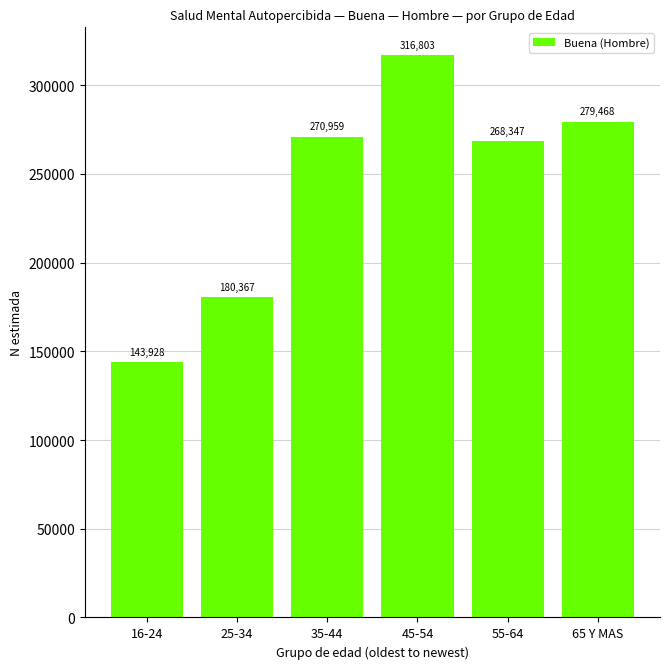

Approximately how many times larger is the value at 55-64 compared to 35-44?

1.0